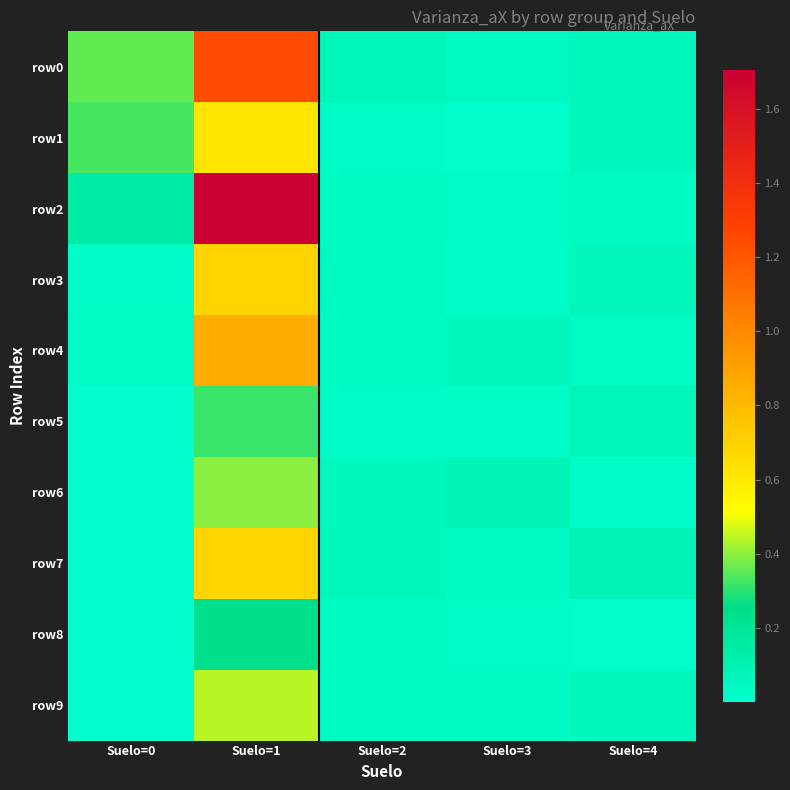

What is the difference between the highest and lowest values at Suelo=1?

1.5